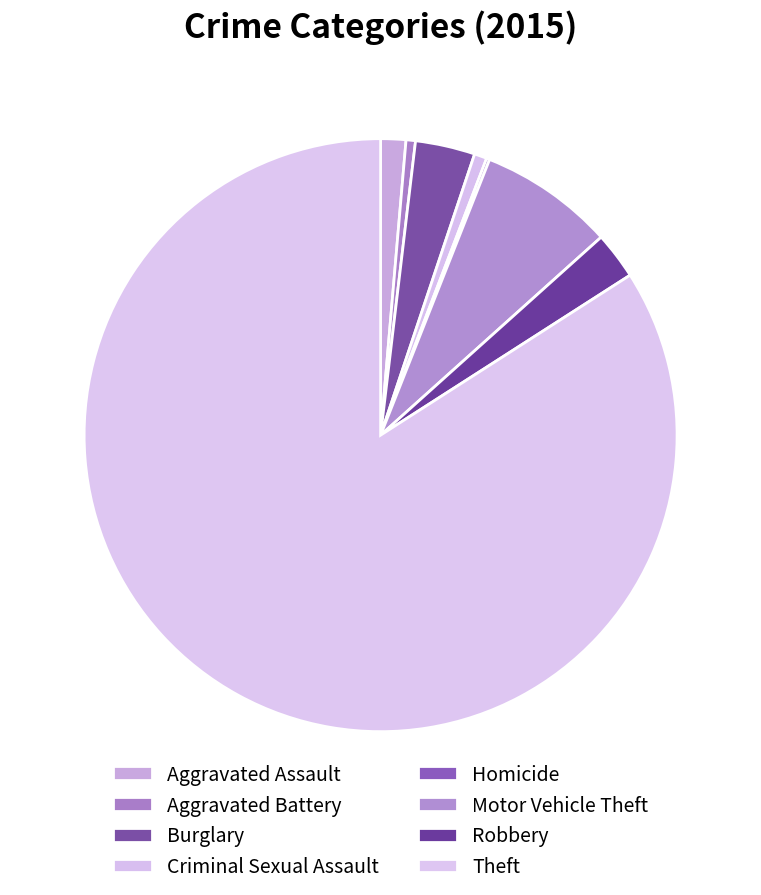

Is Theft the majority of the pie?

Yes